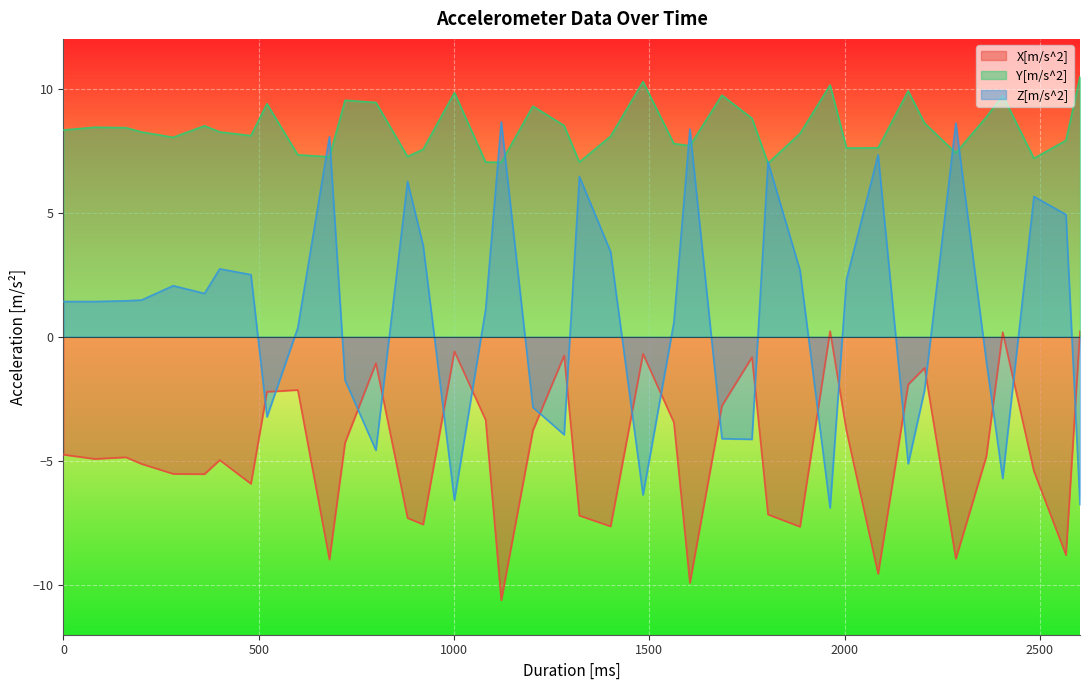

What is the value of the Y[m/s^2] point at the 7th from the left?

8.3